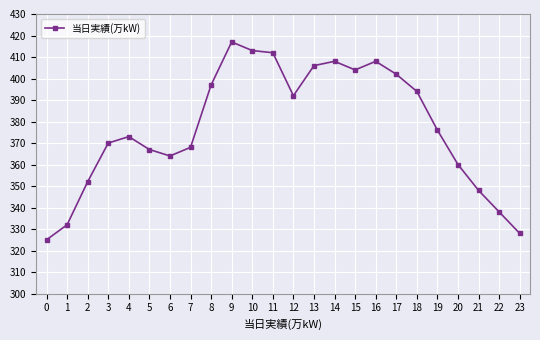

The value at 5 is 500. True or false?

False